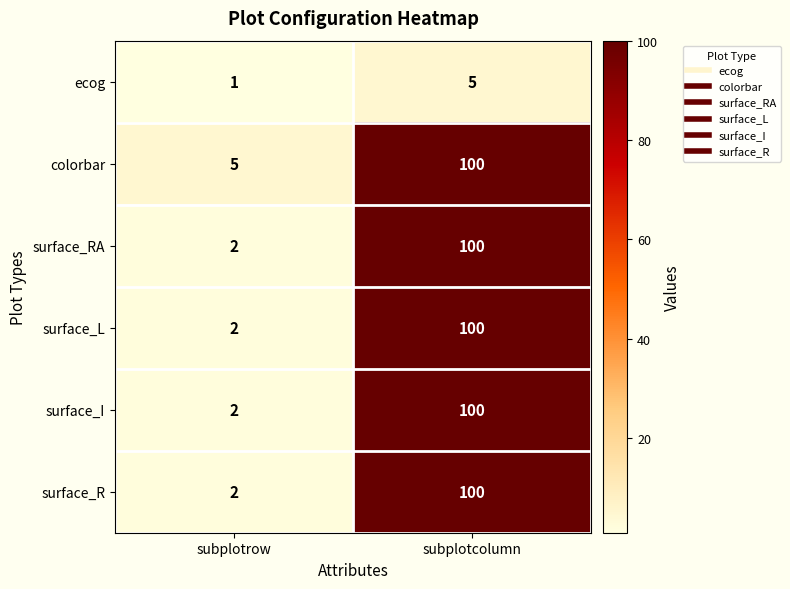

At which category is the sum across all series the highest?

subplotcolumn